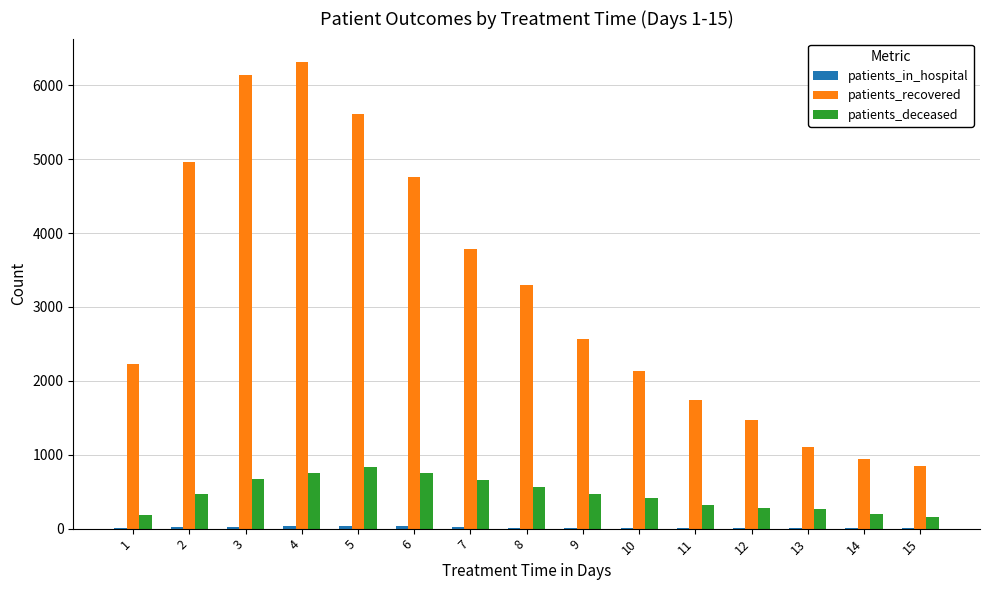

What is the greatest value displayed?

6316